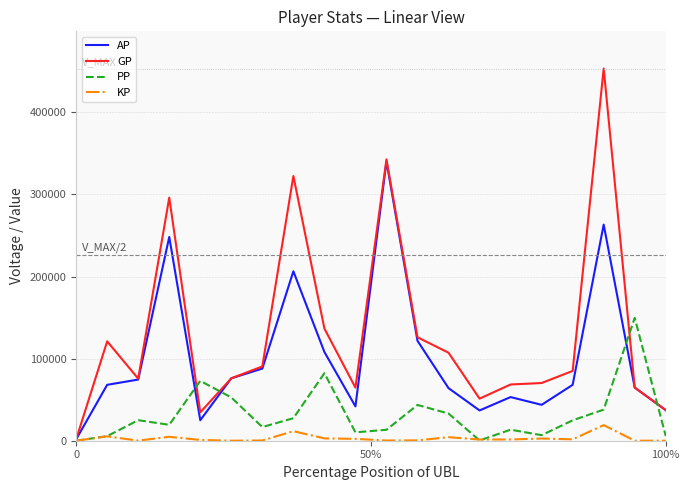

What is the maximum value shown in the chart?

453399.0